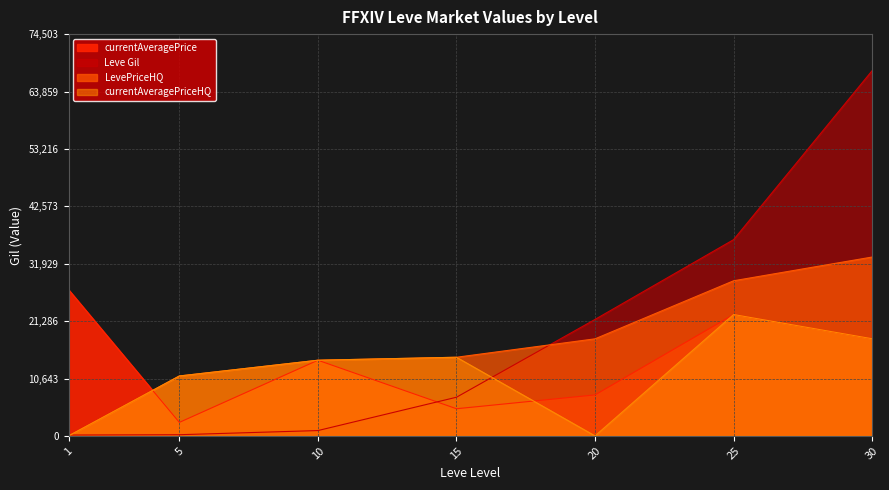

Between 30 and 15, which is larger?

30